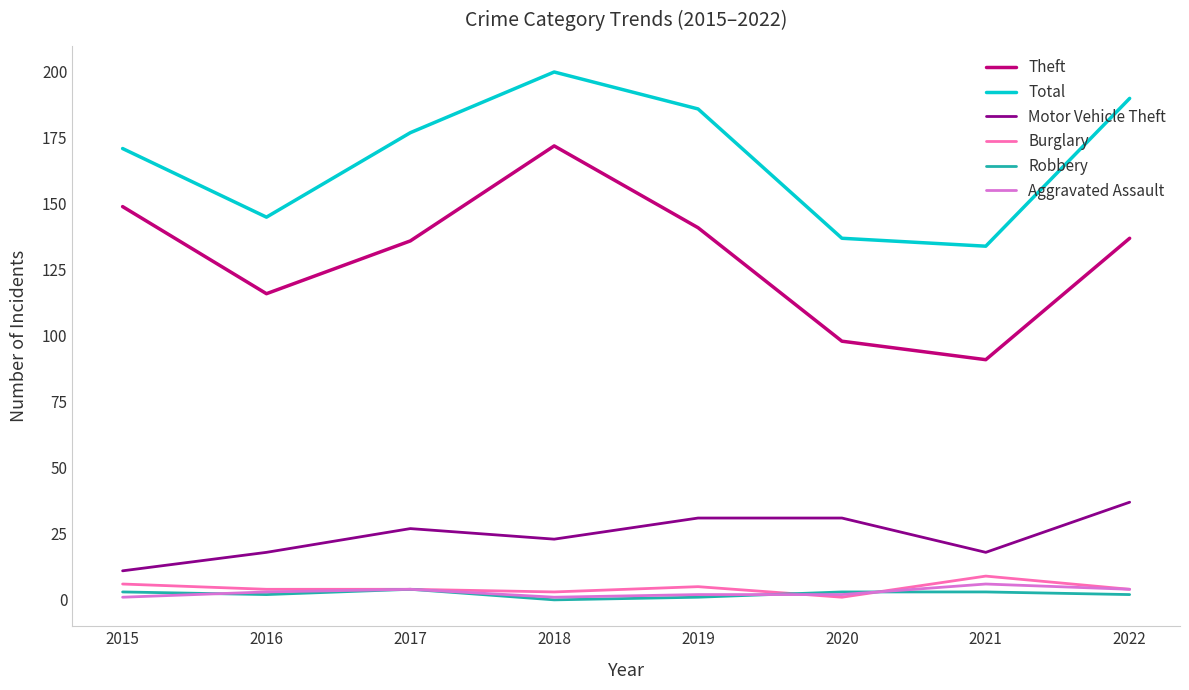

Is it true that Total equals 285 at 2022?

False